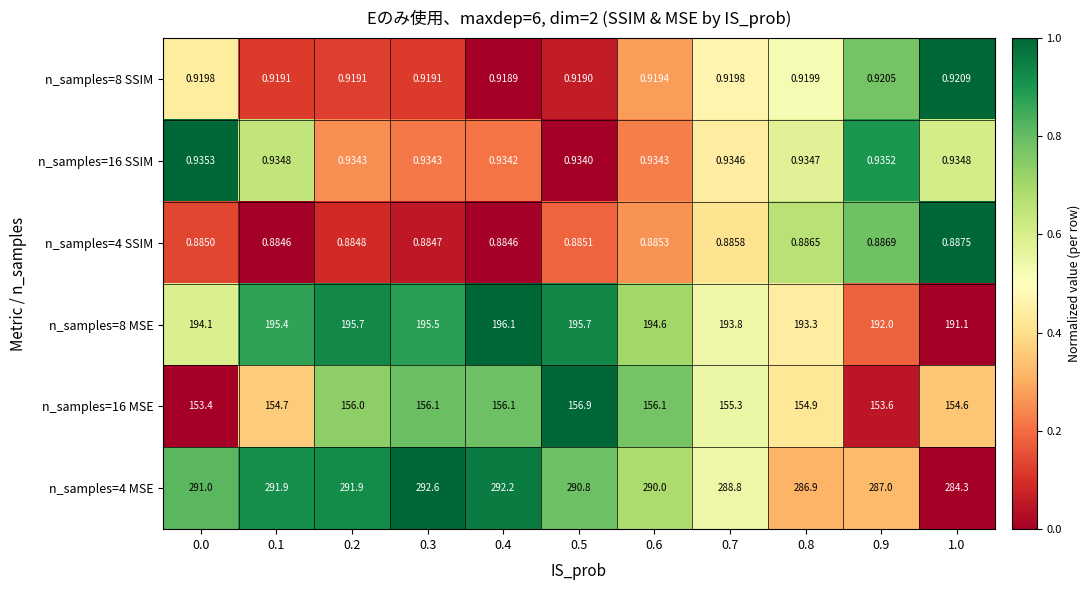

Is the value of n_samples=16 MSE at 0.4 greater than the value of n_samples=4 MSE at 0.0?

No